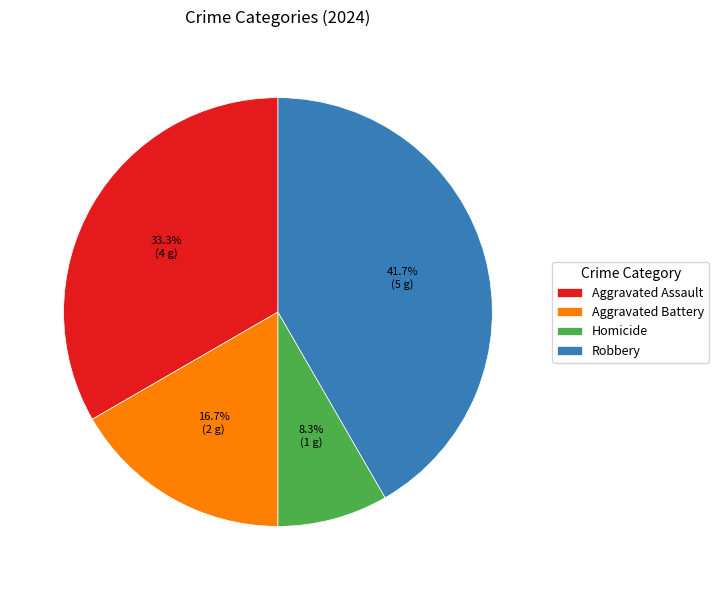

What is the ratio of the value at Robbery to the value at Aggravated Battery?

2.5